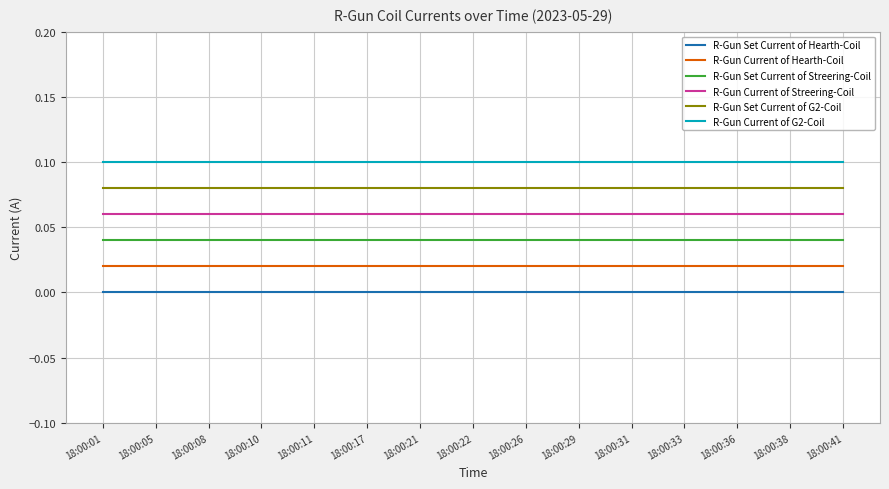

The value of R-Gun Set Current of Streering-Coil at 18:00:38 is 0.0. True or false?

True